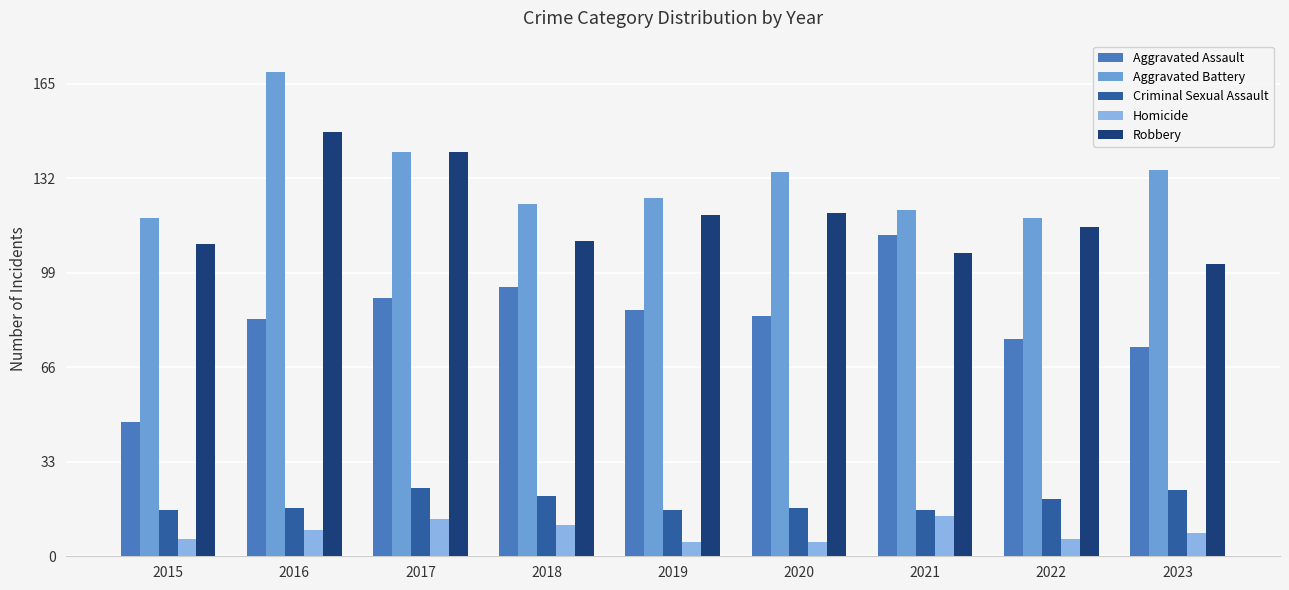

Between 2017 and 2020, which series saw the biggest shift?

Robbery